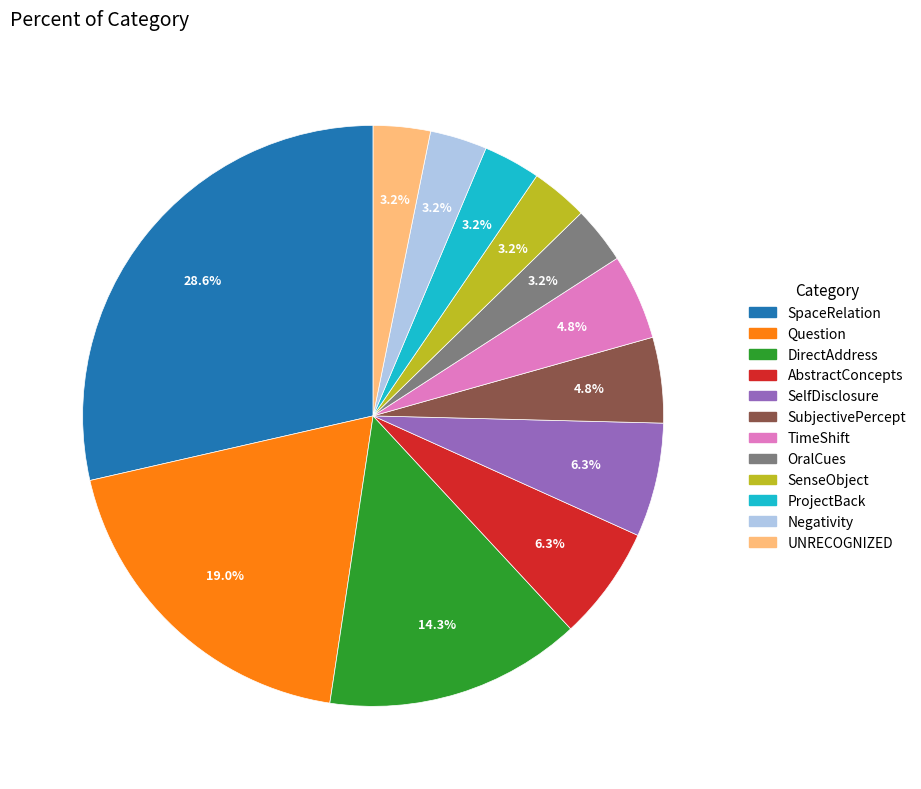

Approximately how many times larger is the value at DirectAddress compared to ProjectBack?

4.5